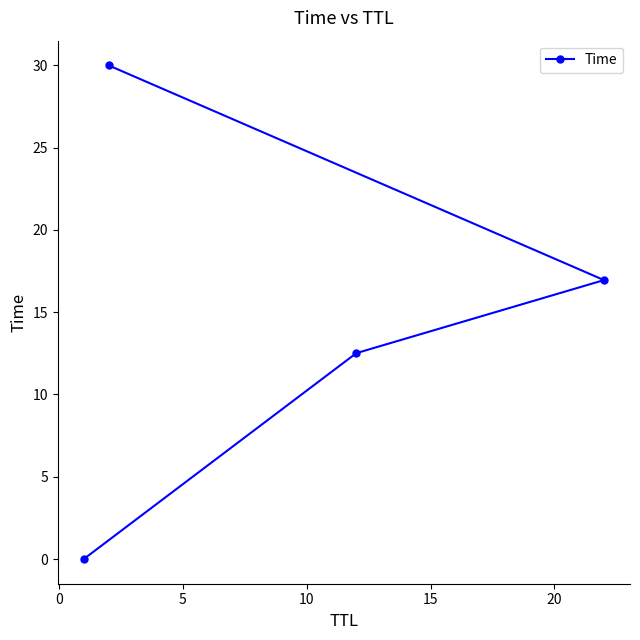

What is the value of the 4th point from the left?

17.0